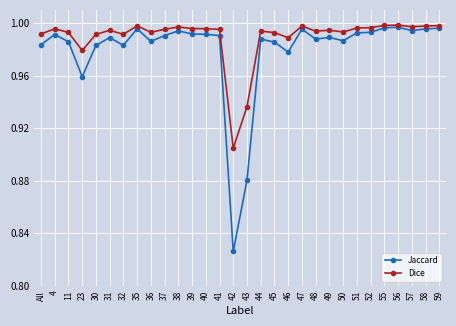

Does the chart display data point markers on the line(s)?

Yes